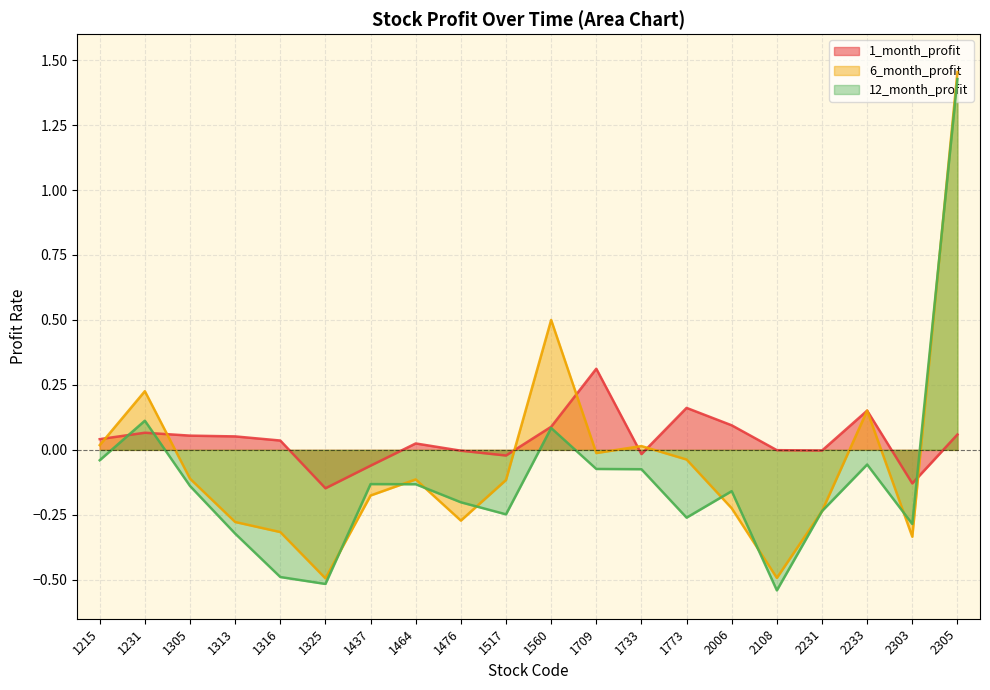

At which category does the chart reach its peak across all series?

2305